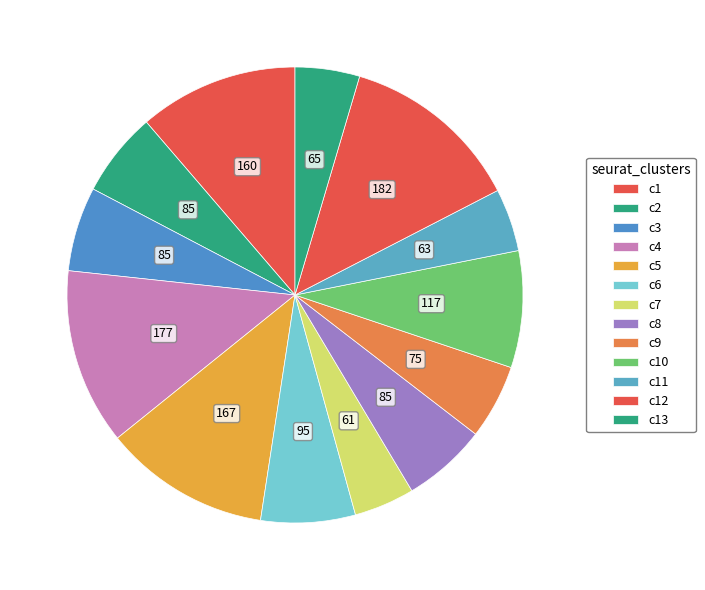

Is there a majority slice in this chart?

No